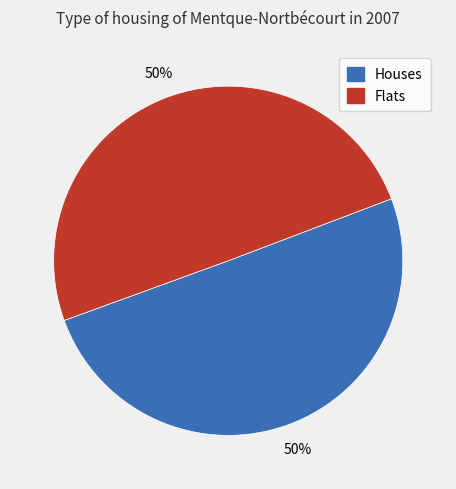

To the nearest percent, what is the average slice percentage?

50%